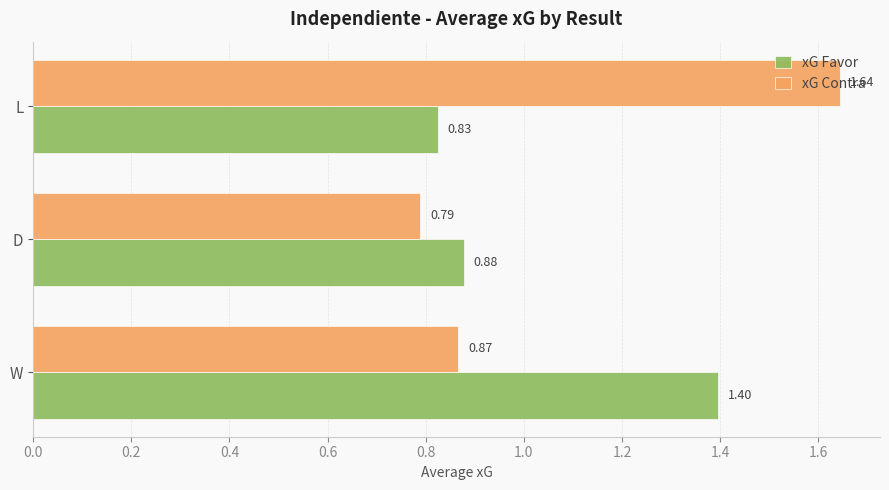

Which series changed the most between W and L?

xG Contra